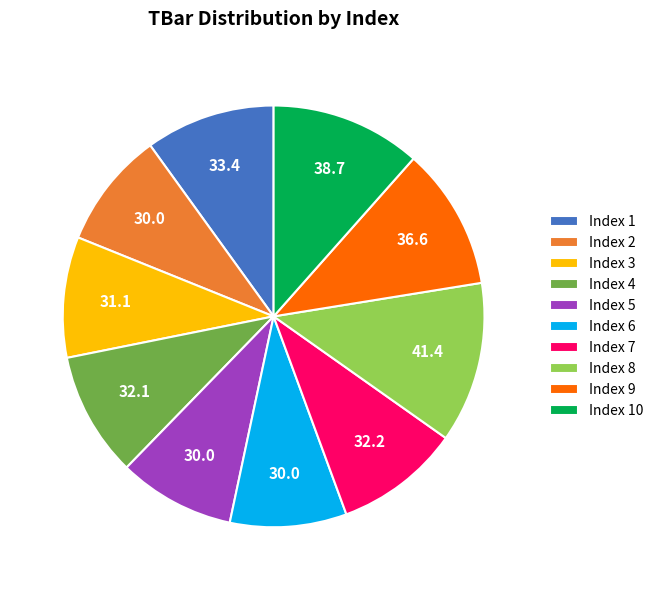

Which category has the biggest portion of the pie?

Index 8